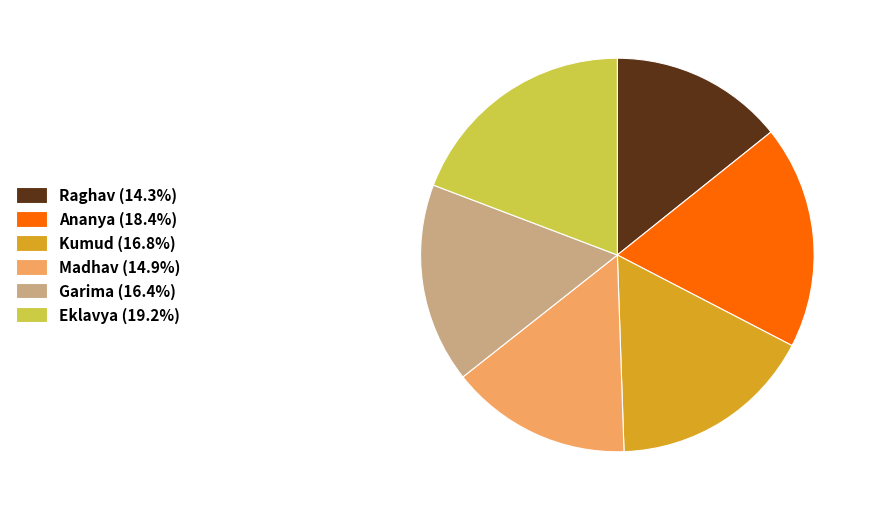

What is the ratio of the value at Eklavya (19.2%) to the value at Raghav (14.3%)?

1.3